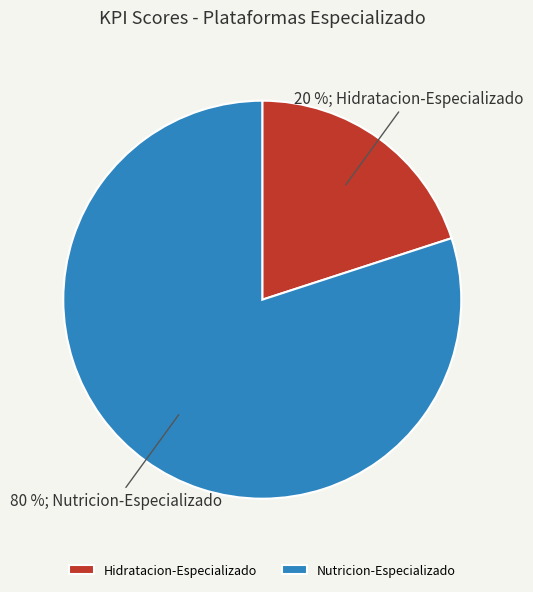

What percentage is the Hidratacion-Especializado slice, to the nearest percent?

20%